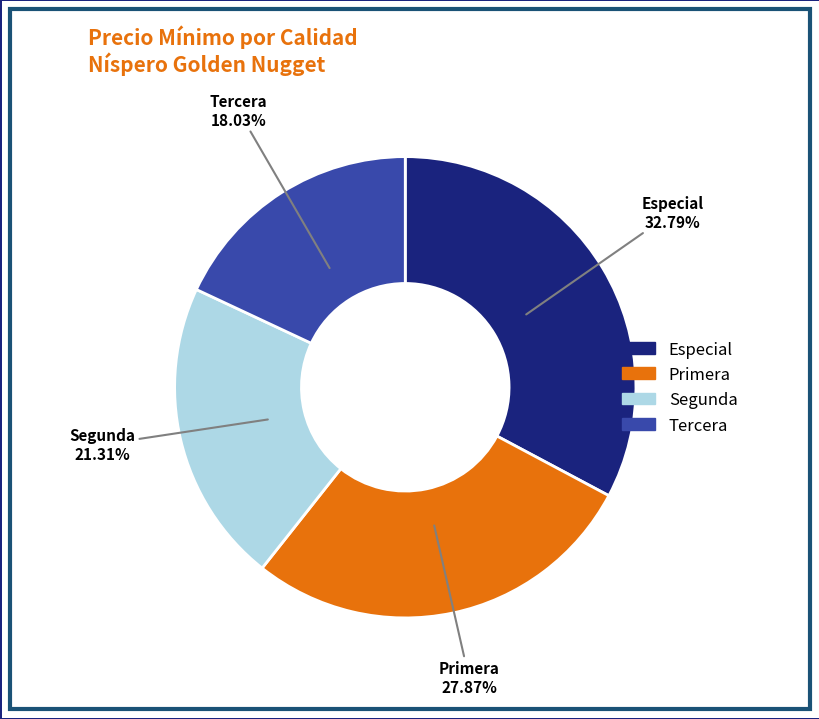

Which category has the smallest portion of the pie?

Tercera